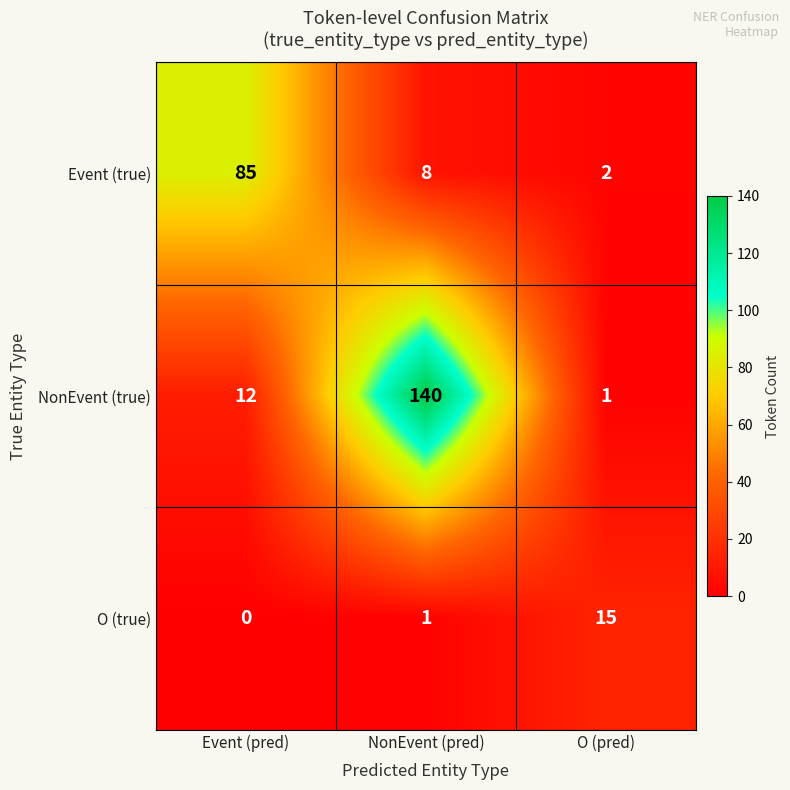

List the series in order of their peak value, lowest first.

O (true), Event (true), NonEvent (true)